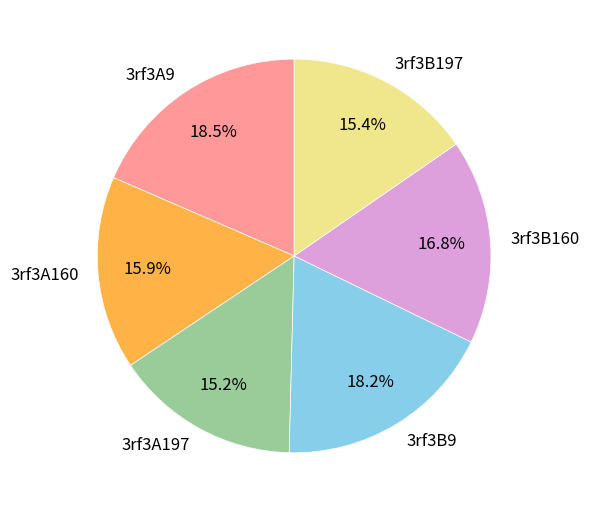

What portion of the pie excludes 3rf3A9?

81.5%